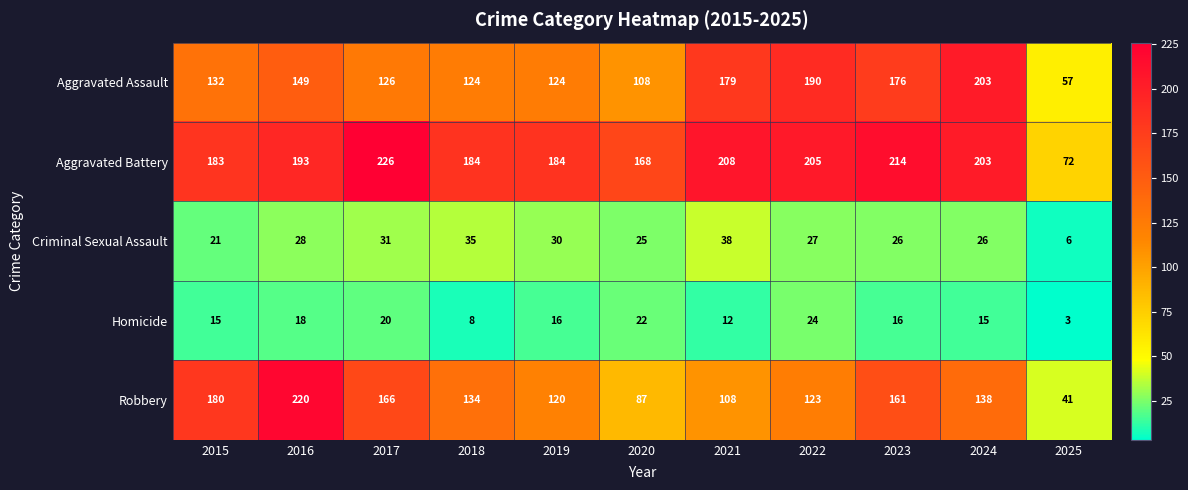

What is the difference between the highest and lowest values at 2024?

188